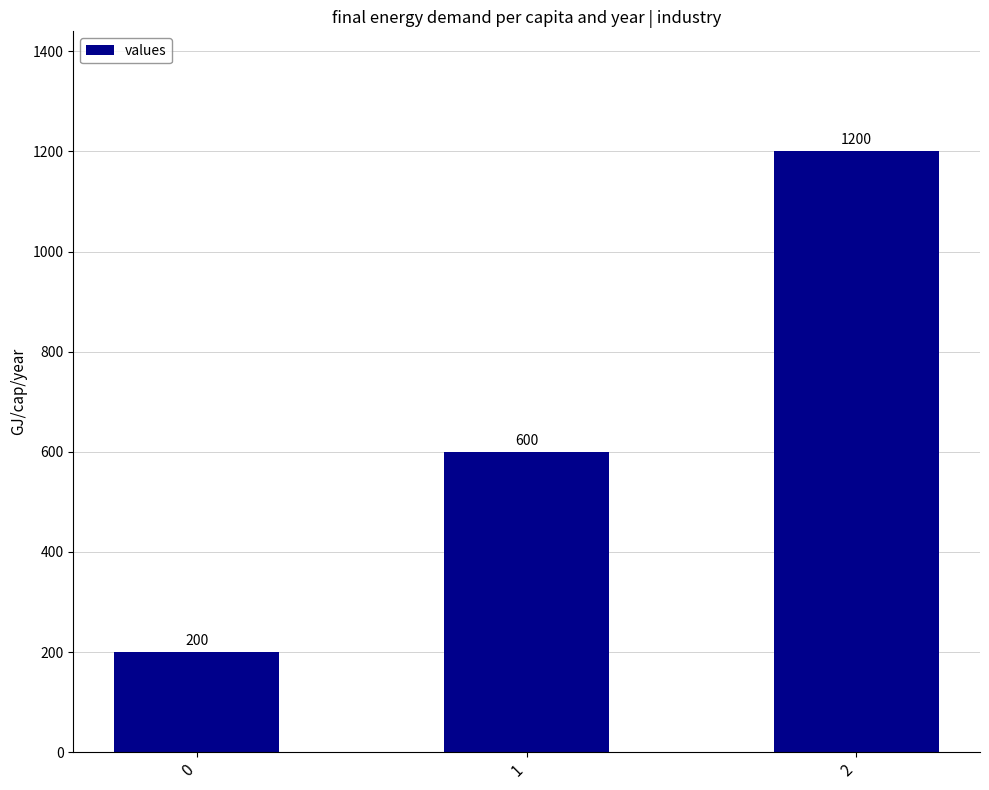

How many data points are less than 600?

1